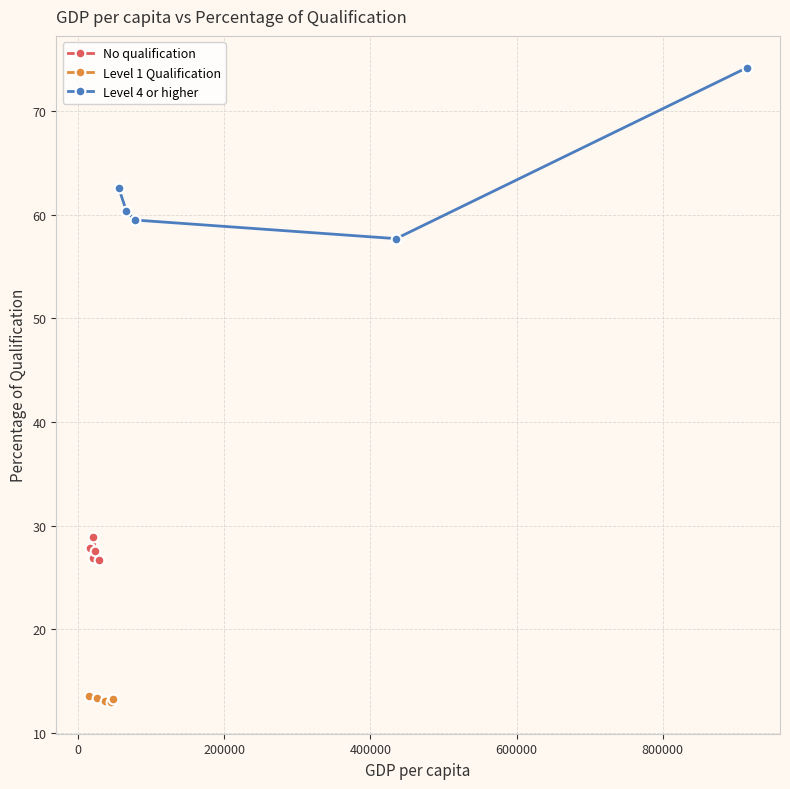

Reading left to right, list all the values displayed in this chart.

No qualification: 27.9	26.9	28.9	27.6	26.7
Level 1 Qualification: 13.6	13.4	13.1	13.0	13.3
Level 4 or higher: 62.6	60.4	59.5	57.7	74.2